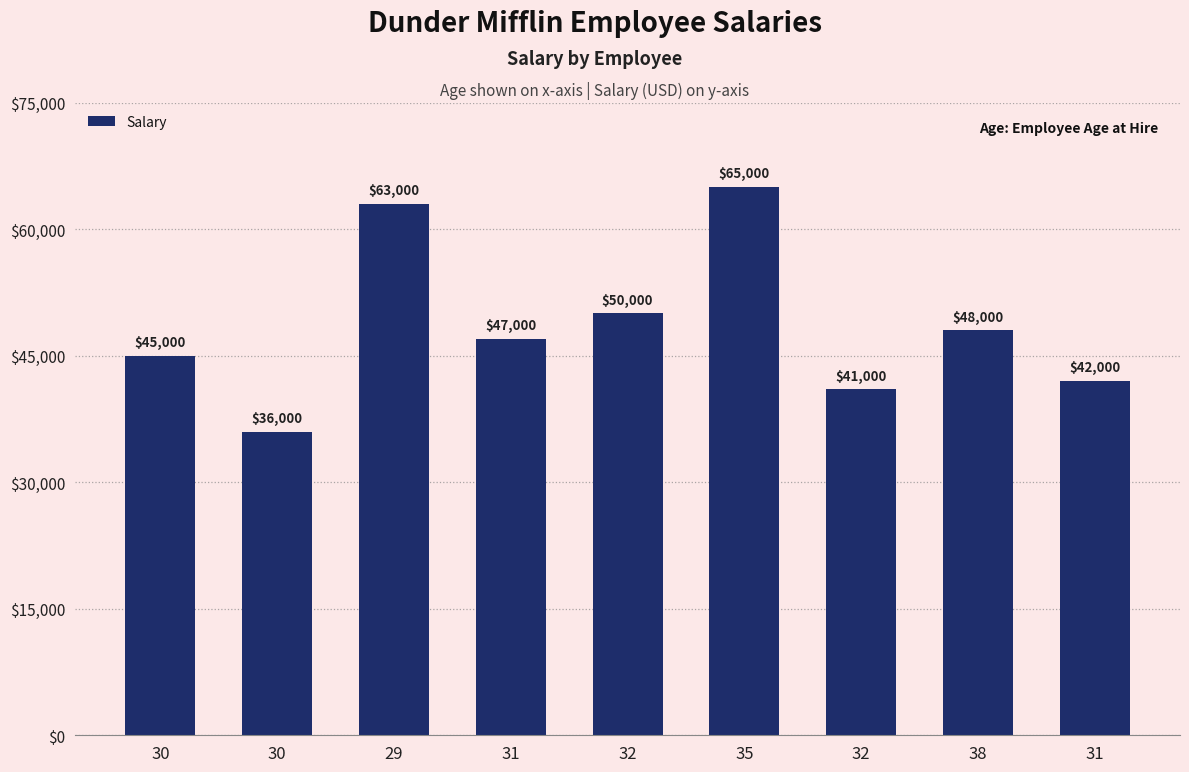

How many distinct data groups are displayed?

1